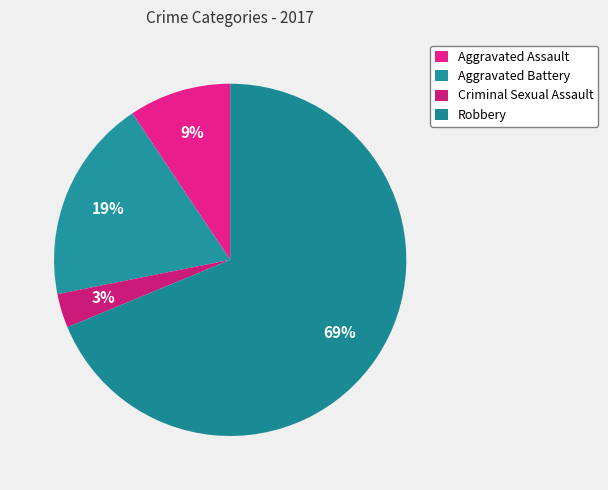

The Criminal Sexual Assault slice represents 16% of the pie. True or false?

False